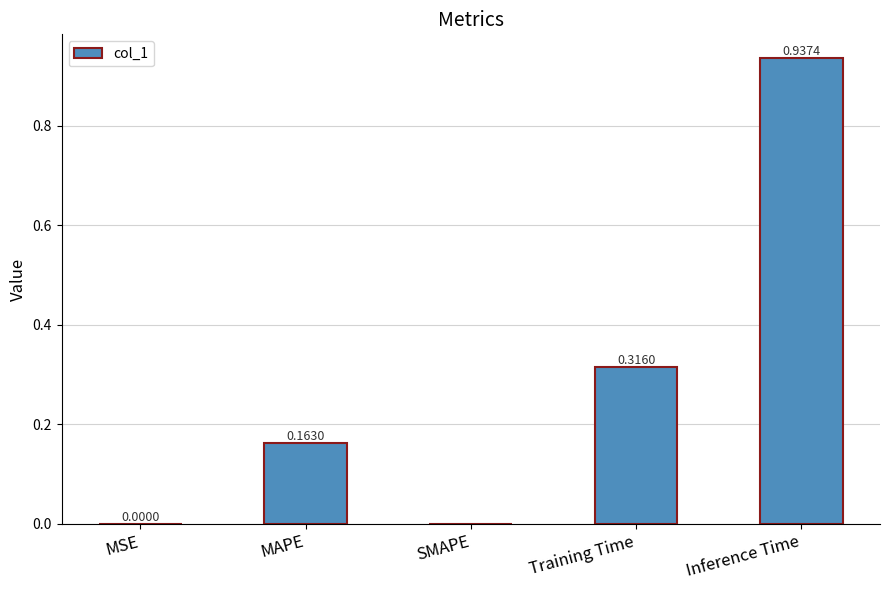

Which has a higher value, MAPE or MSE?

MAPE